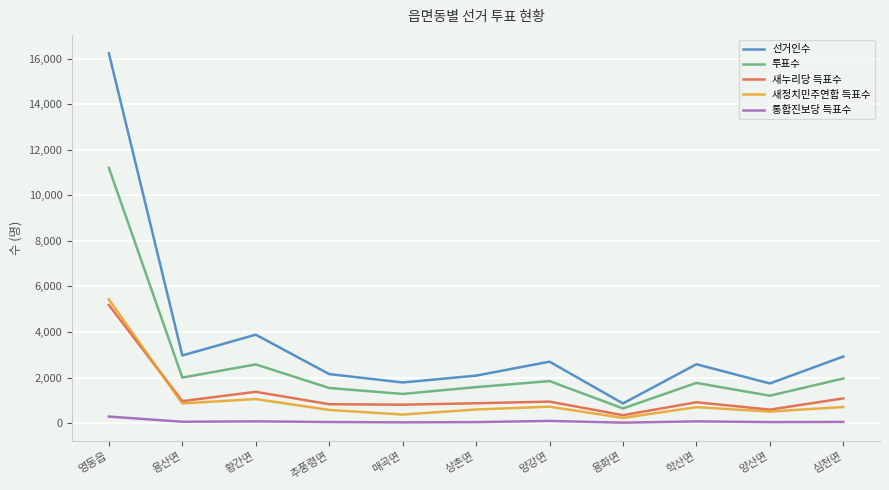

Which label corresponds to the largest value in the chart?

영동읍